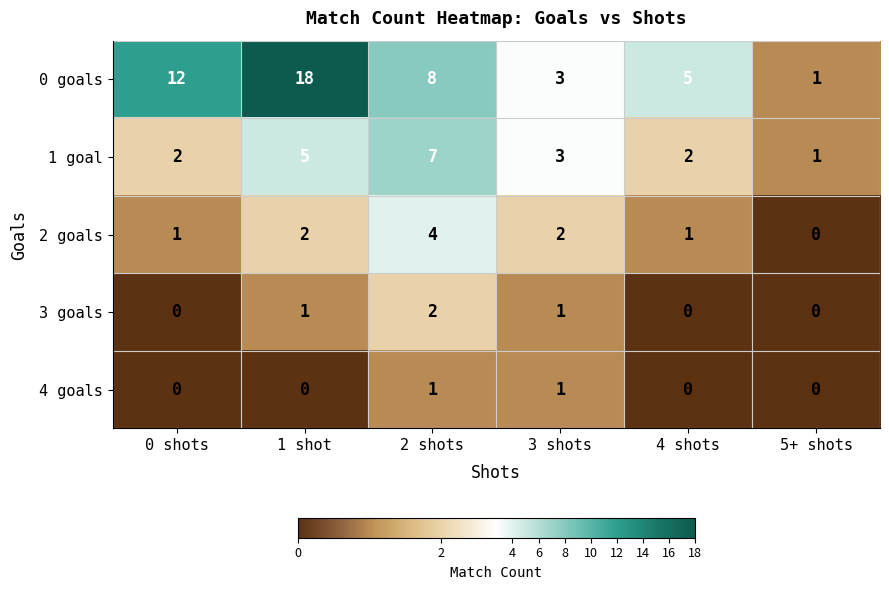

How many 3 goals values are between 0 and 1?

5